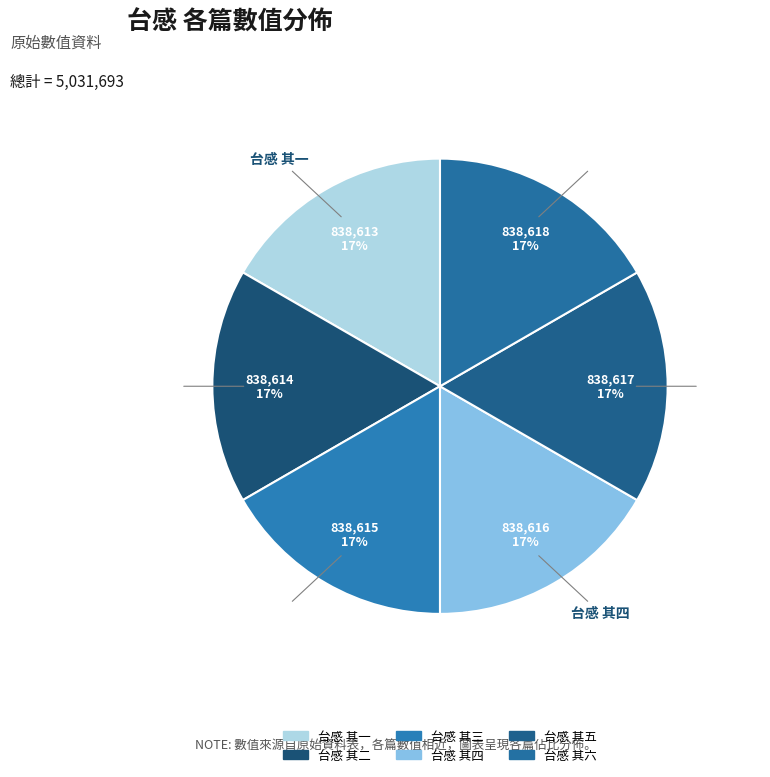

To the nearest percent, what is the average slice percentage?

17%